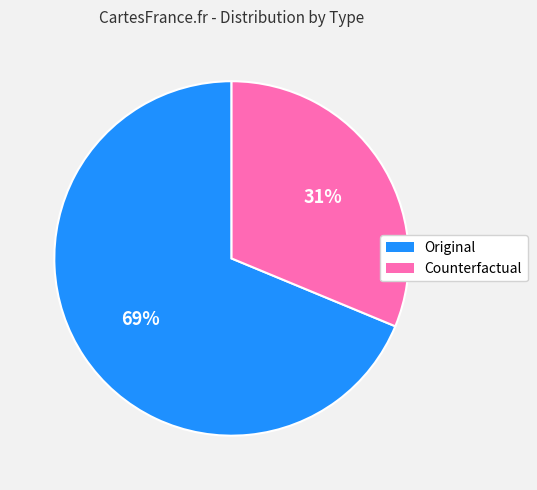

Between Counterfactual and Original, which is larger?

Original